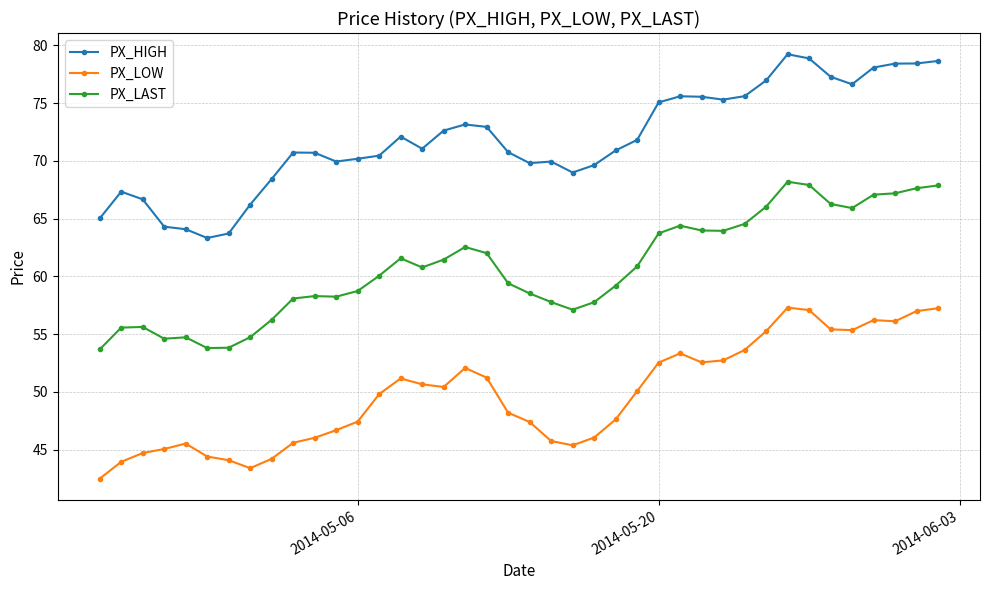

List the series in order of their peak value, highest first.

PX_HIGH, PX_LAST, PX_LOW